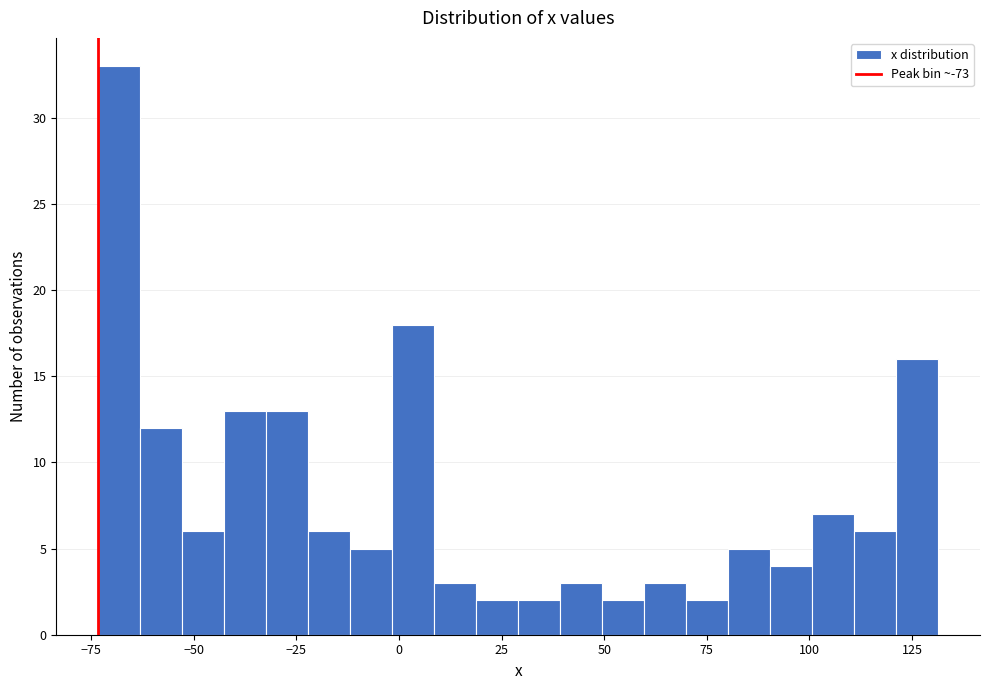

Read against the x-axis, roughly where is the centre of the tallest bar?

-70